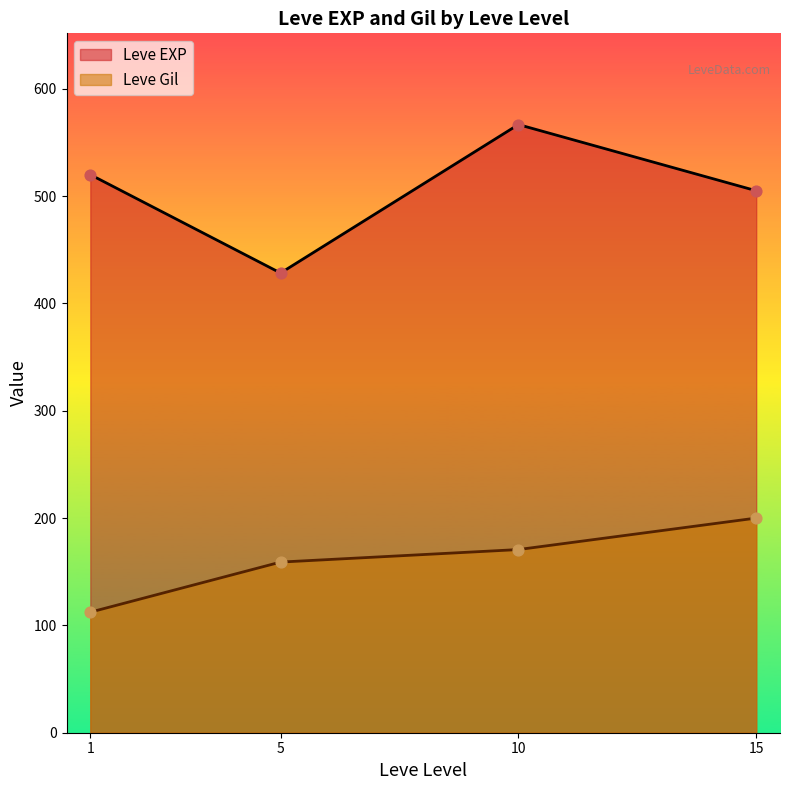

Which series has the widest spread of Y values?

Leve EXP